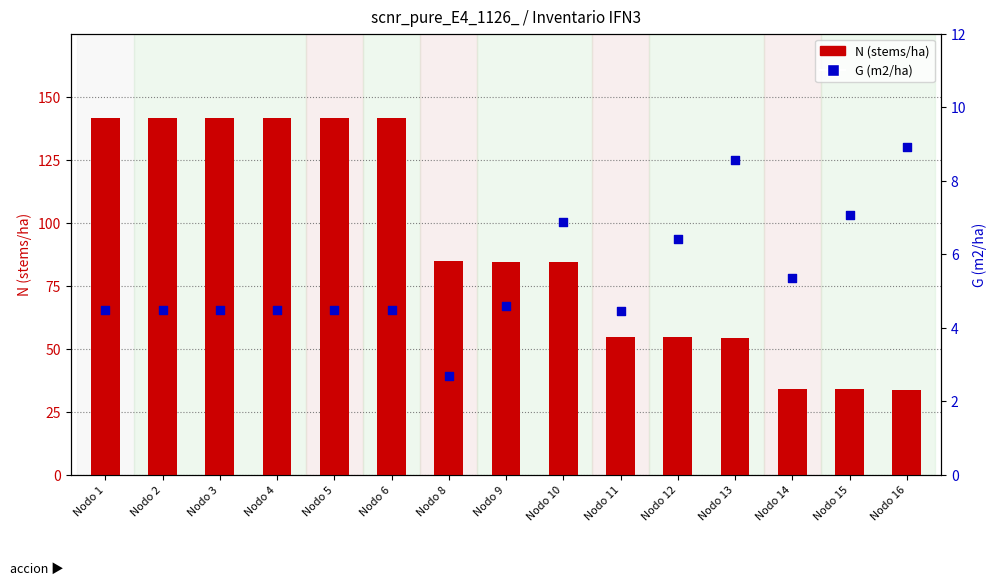

Which series contains the highest Y value?

N (stems/ha)